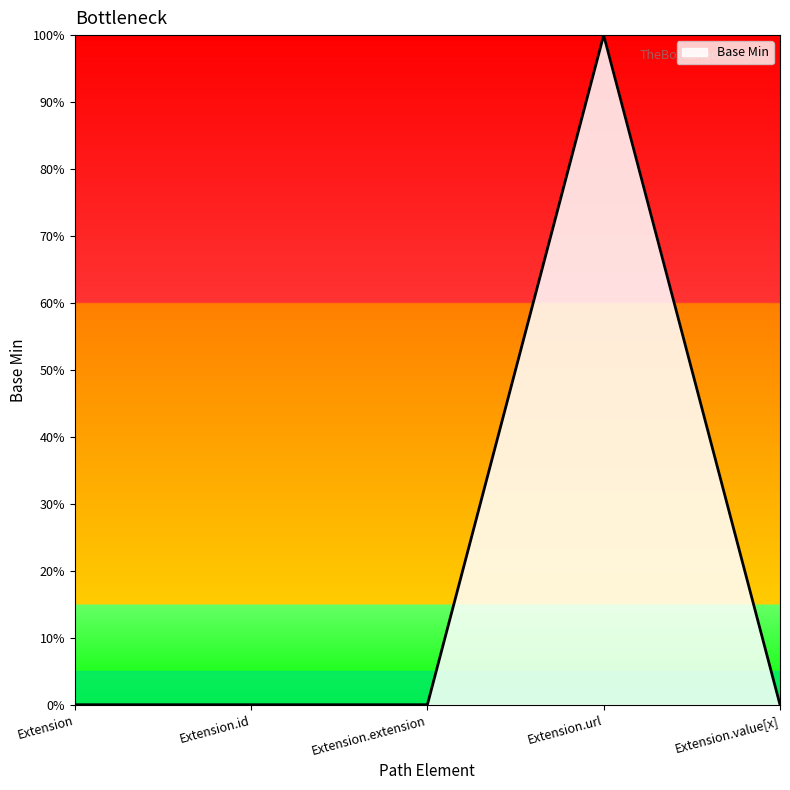

Reading left to right, extract all data points from this chart.

0	0	0	1	0